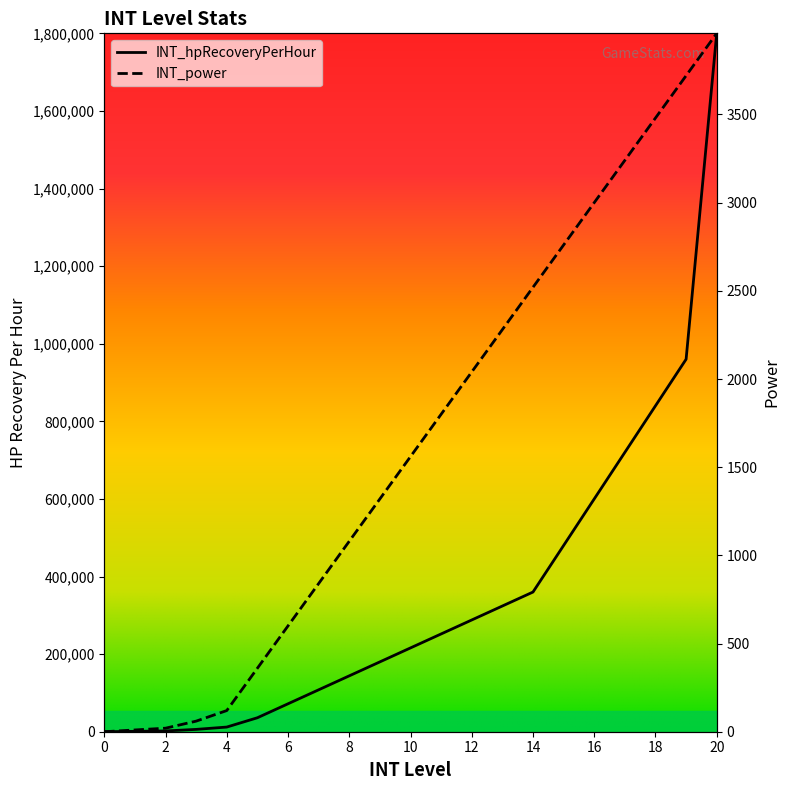

True or false: INT_power has more than 0 points higher than both neighbors.

False